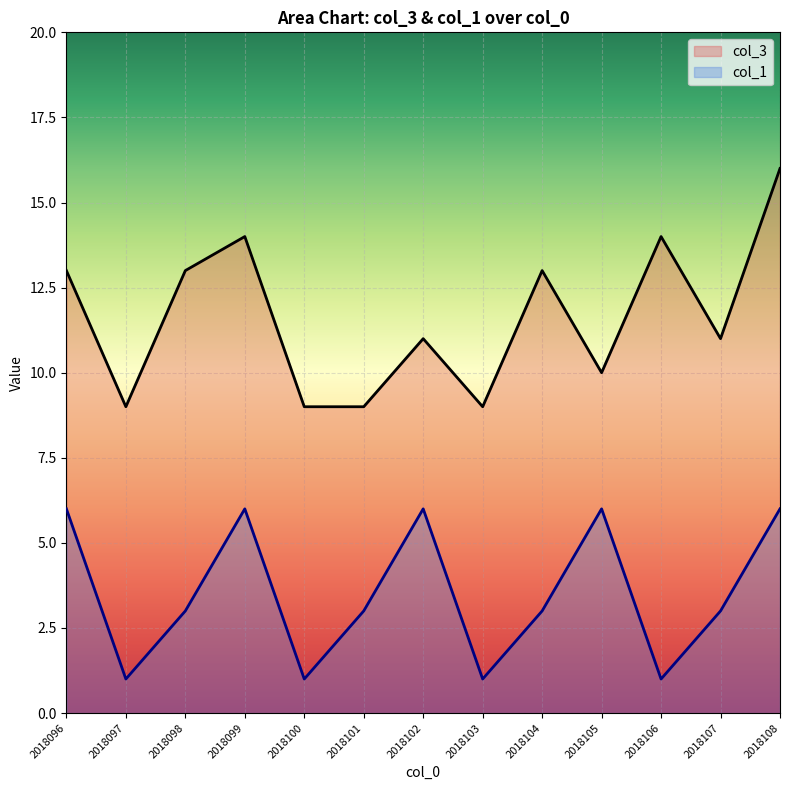

What is the minimum value for col_3?

9